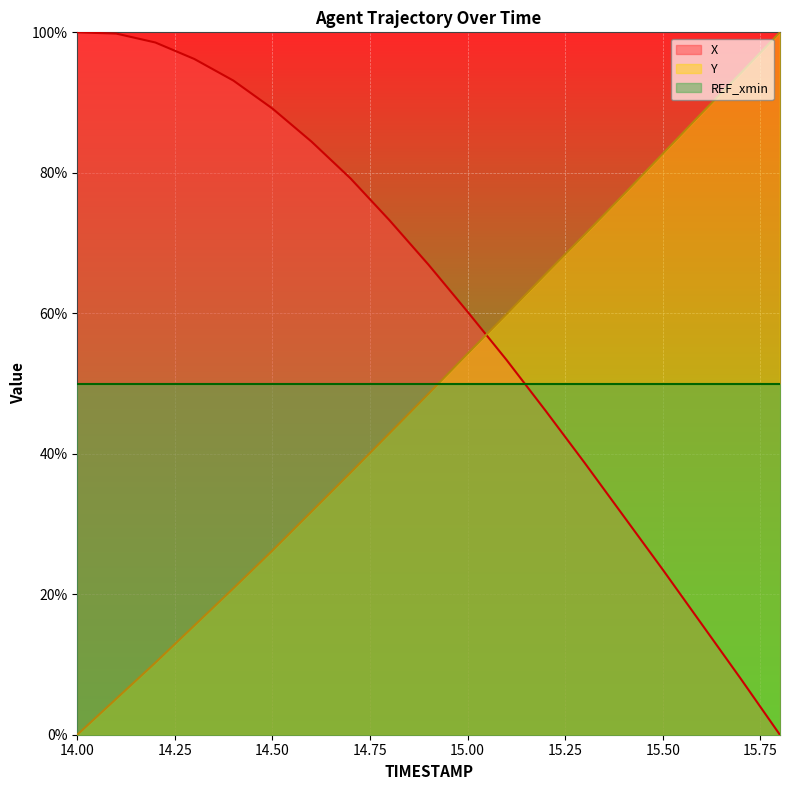

Which series has the widest spread of values?

X